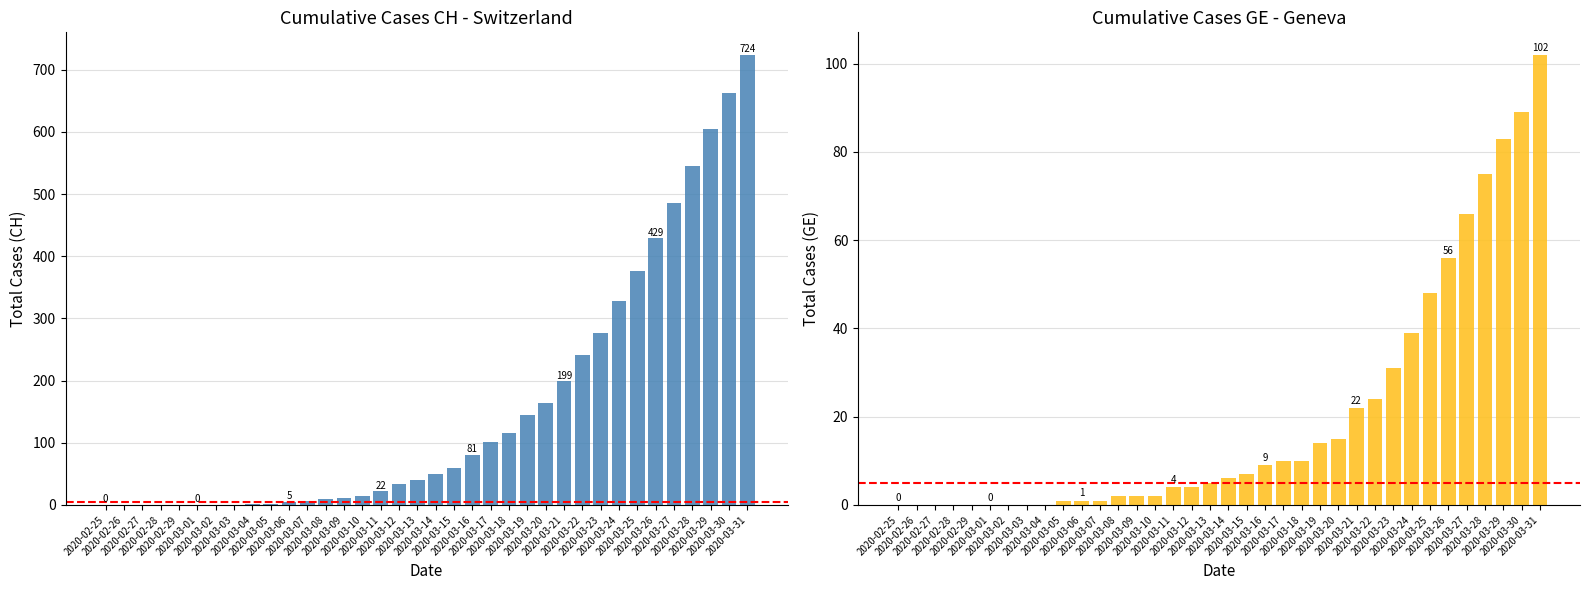

Which category has the highest value across all series?

2020-03-31